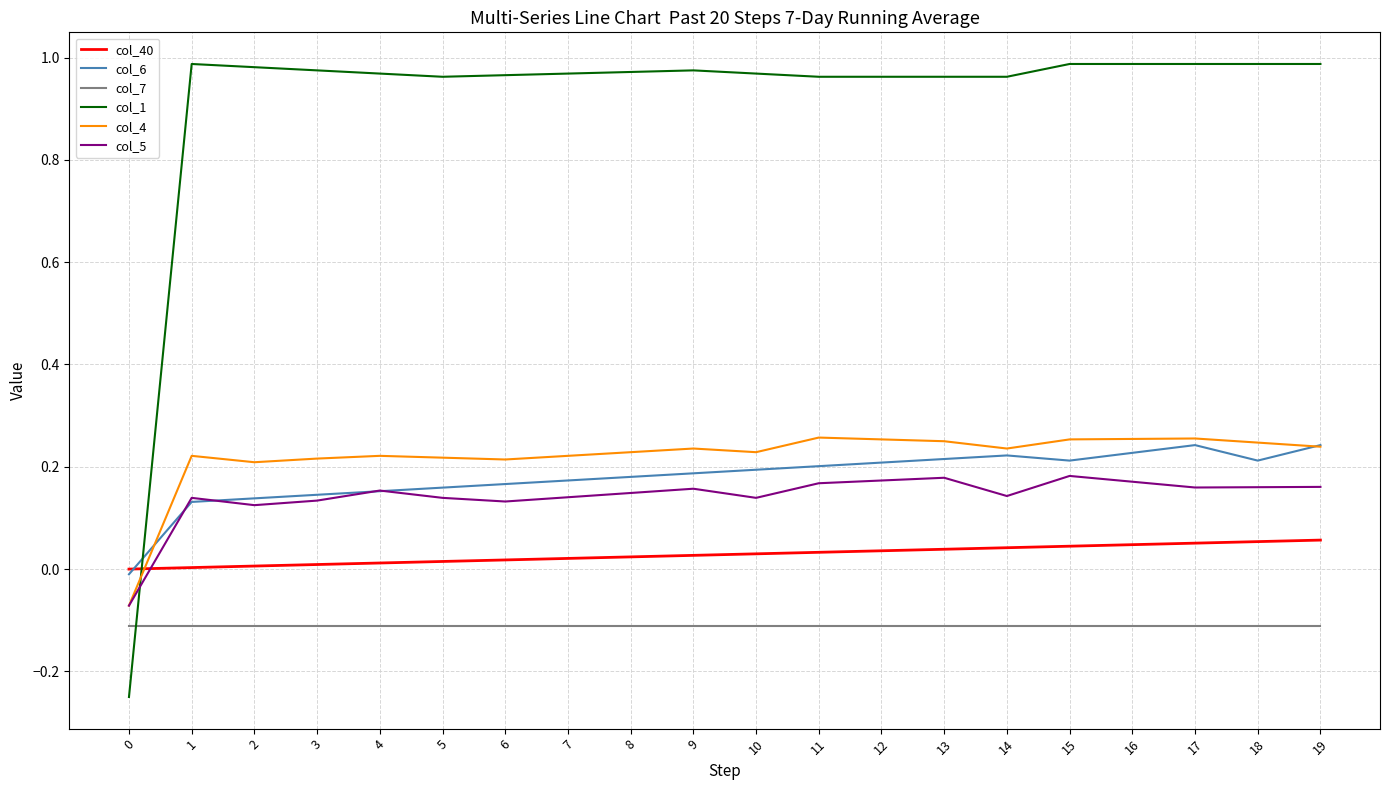

What is the total value across all series at 4?

1.4